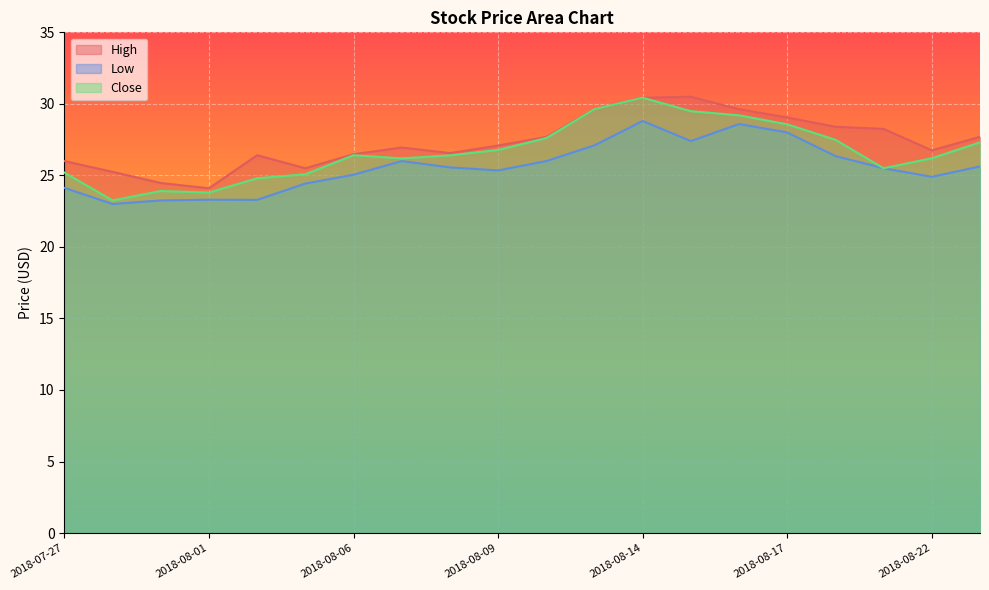

True or false: Close and High intersect in this chart.

False